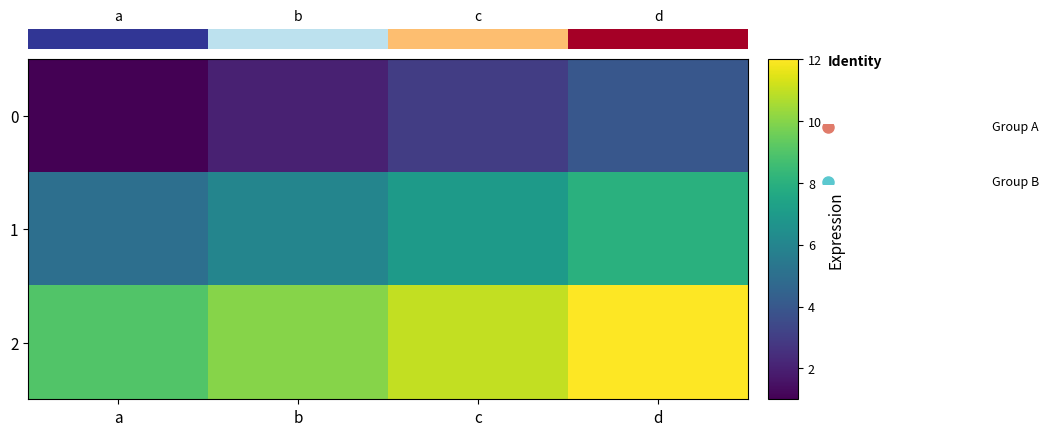

At which category is the sum across all series the highest?

d